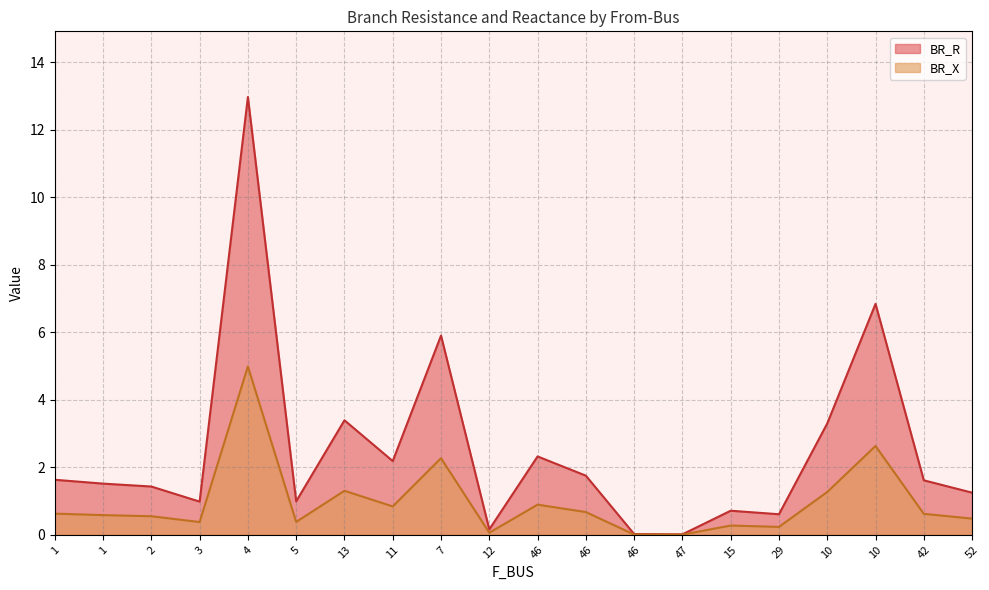

What is the label of the 16th point from the left?

29